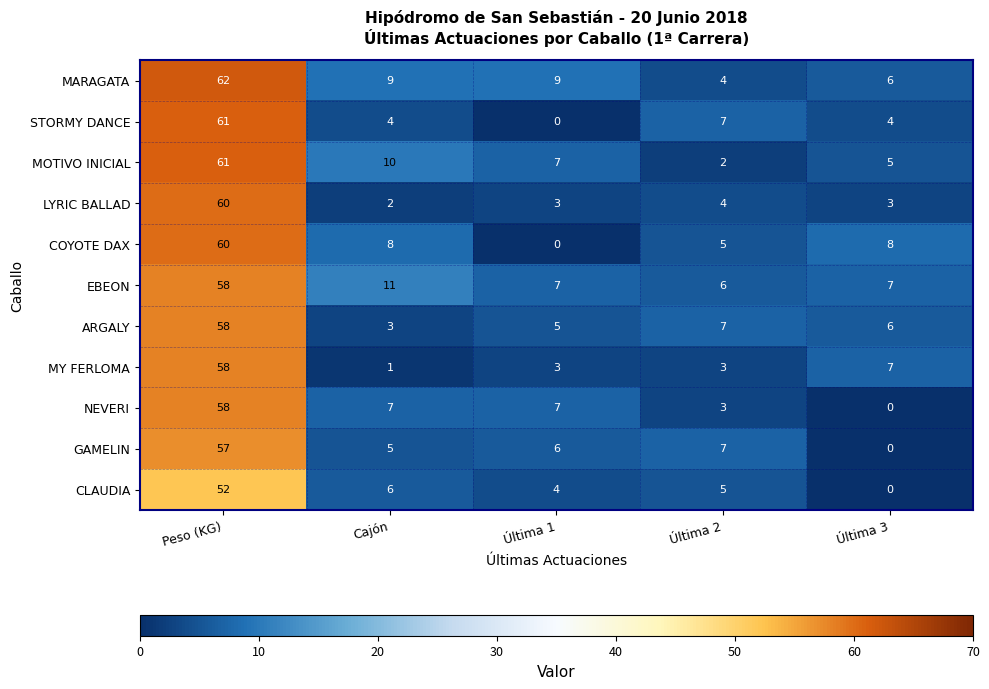

True or false: MY FERLOMA has a value of 1 at Última 1.

False